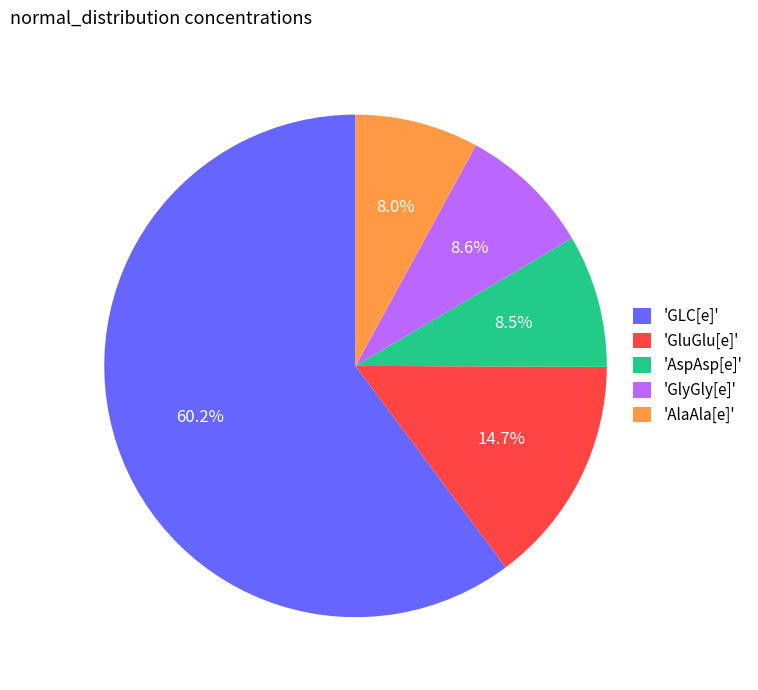

What percentage is NOT represented by 'AspAsp[e]'?

91.5%